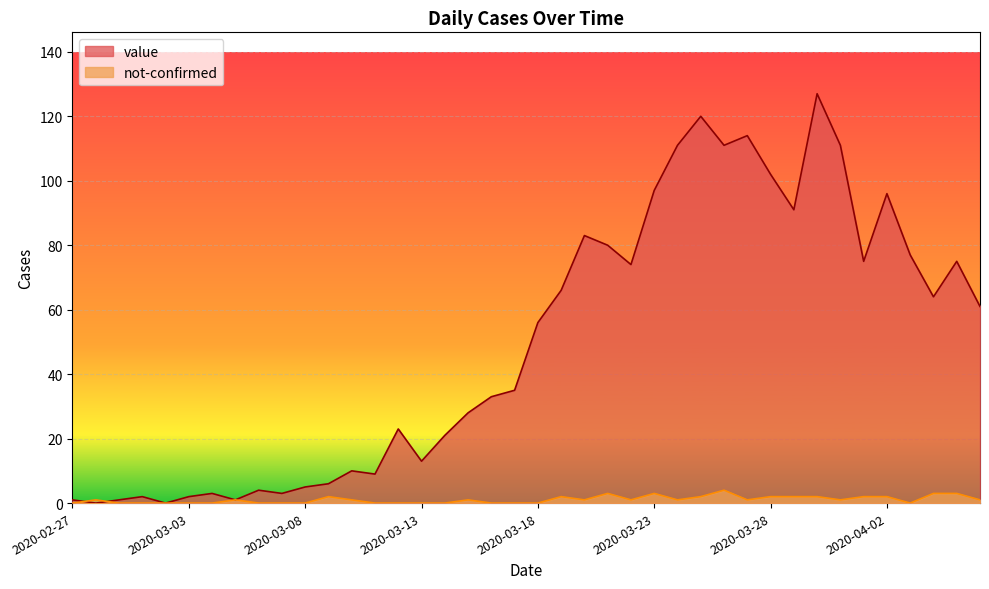

How many lines are shown in the chart?

2